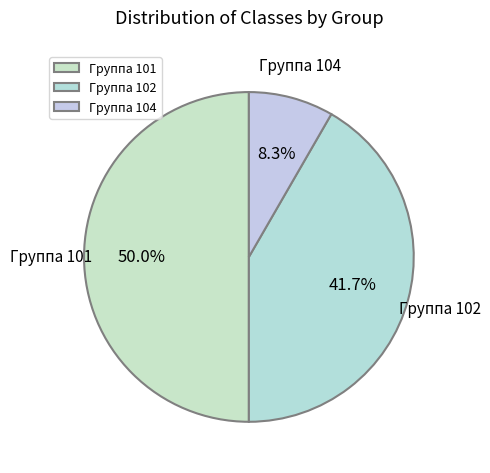

Is Группа 104 the majority of the pie?

No